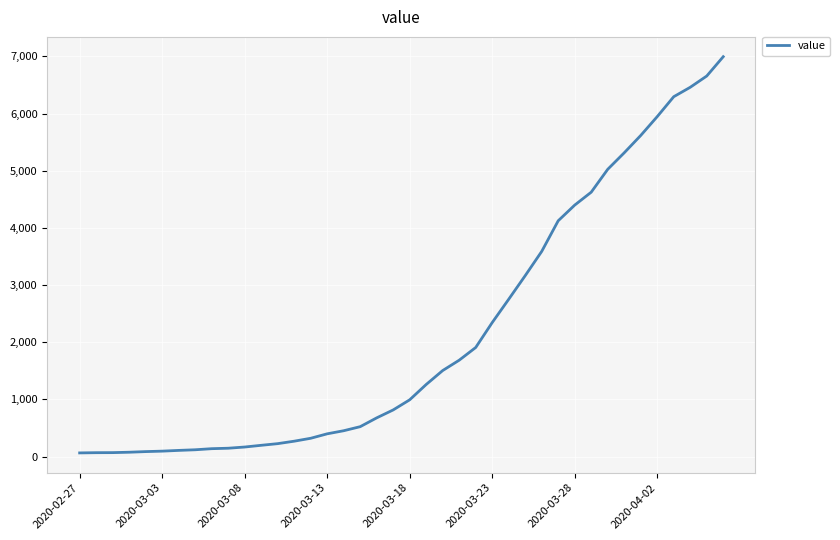

What is the greatest value displayed?

6995